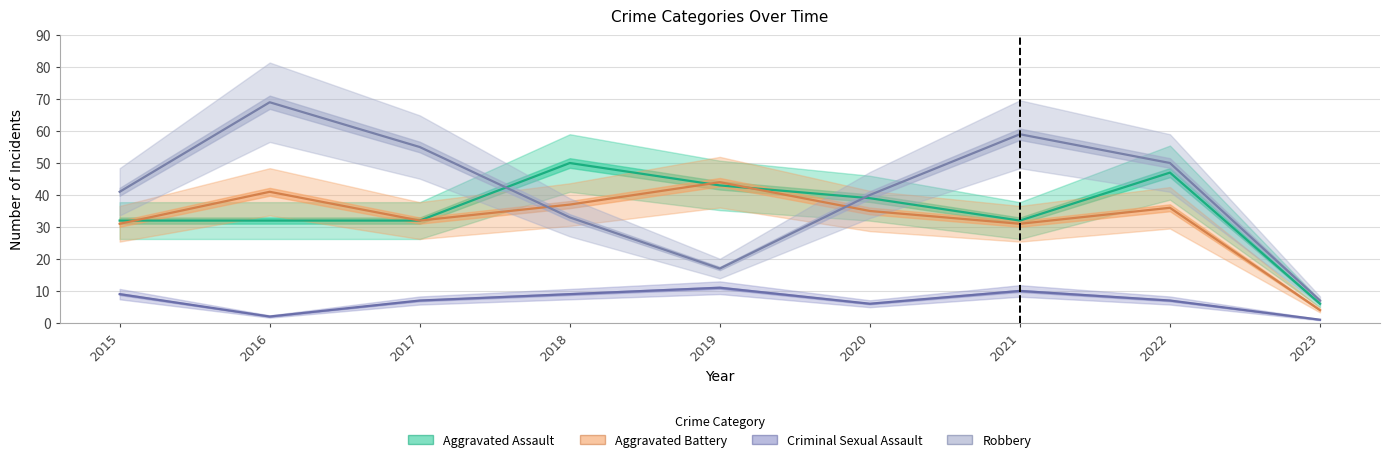

True or false: Robbery and Criminal Sexual Assault intersect in this chart.

False